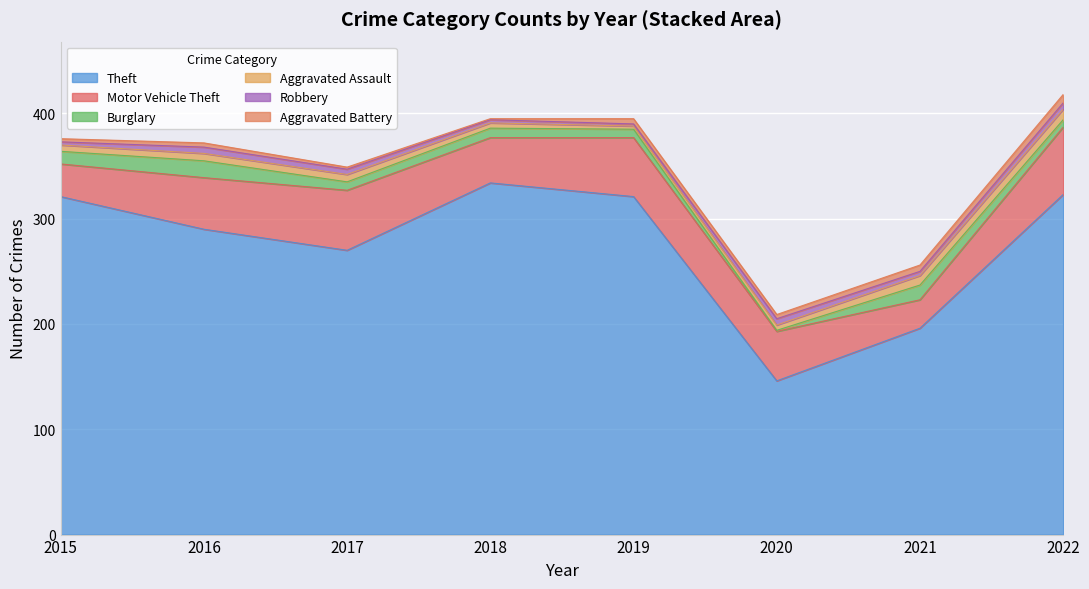

Which series has the largest total across all categories?

Theft